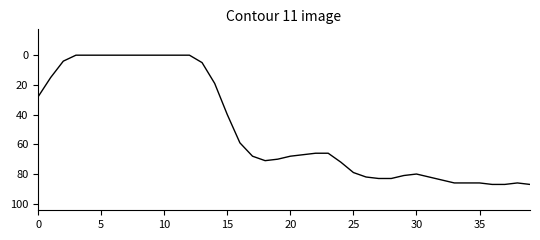

What is the average value?

49